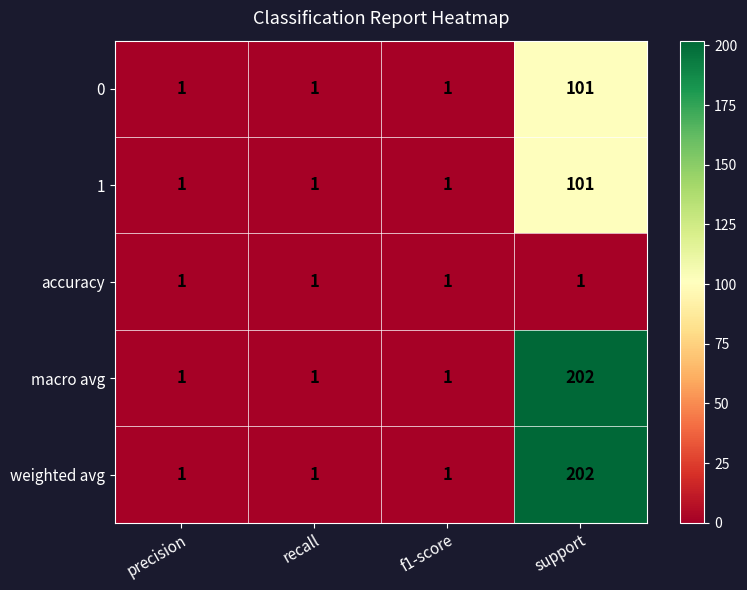

What is the total value across all series at precision?

5